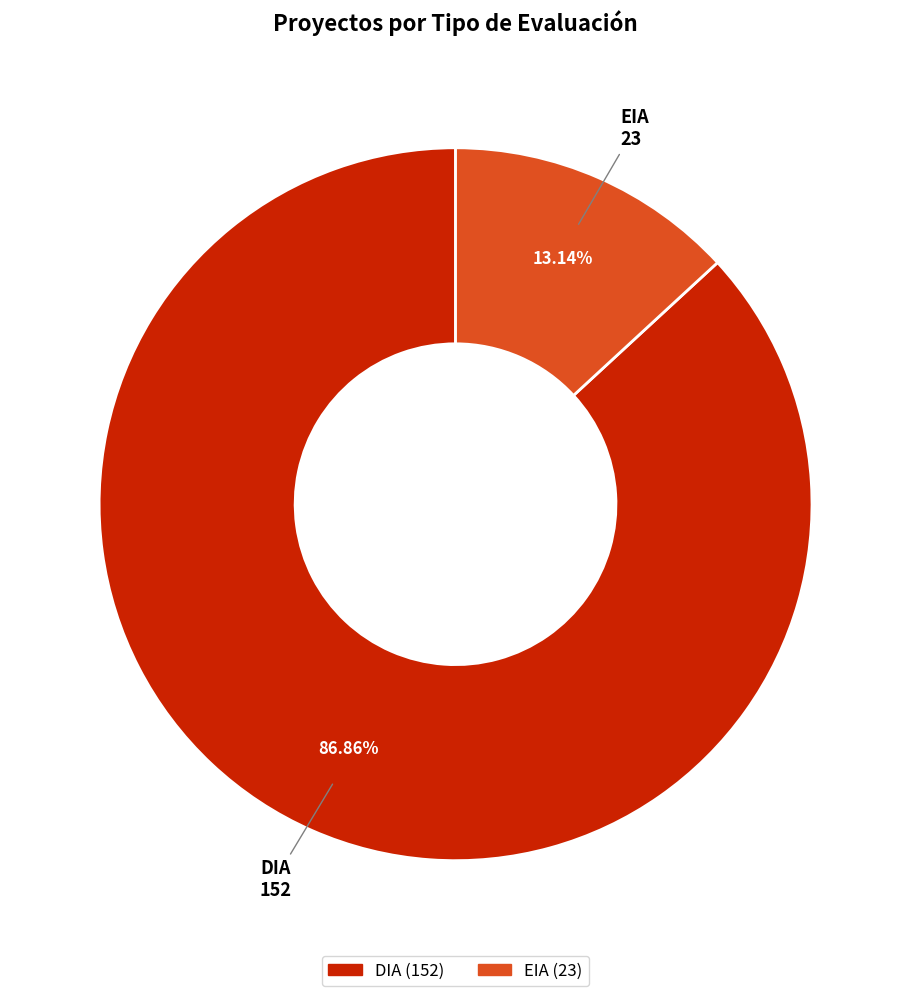

What is the largest slice in the pie chart?

DIA